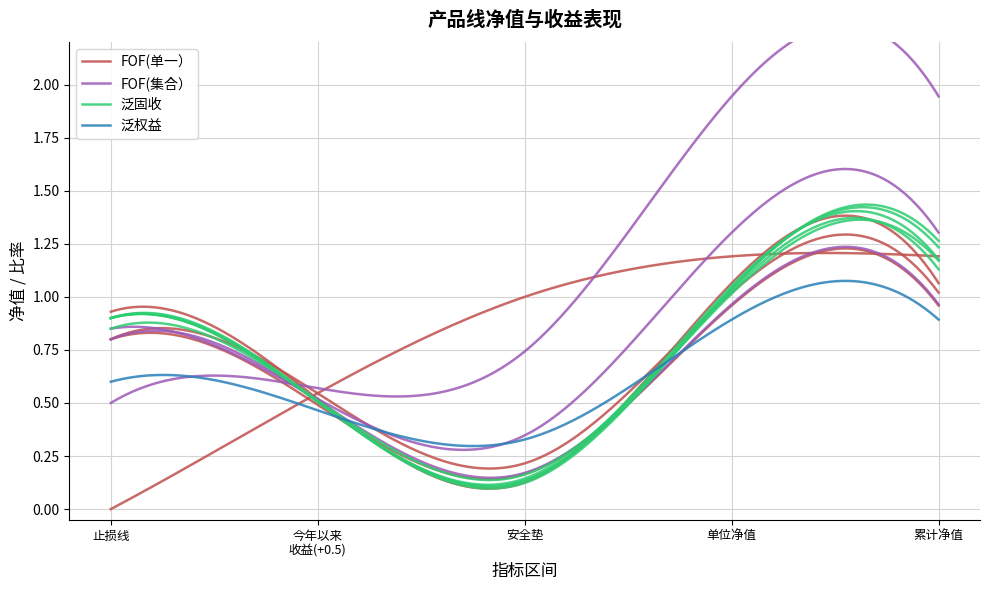

Is it true that 单位净值 equals 1.9 at SQE482?

False